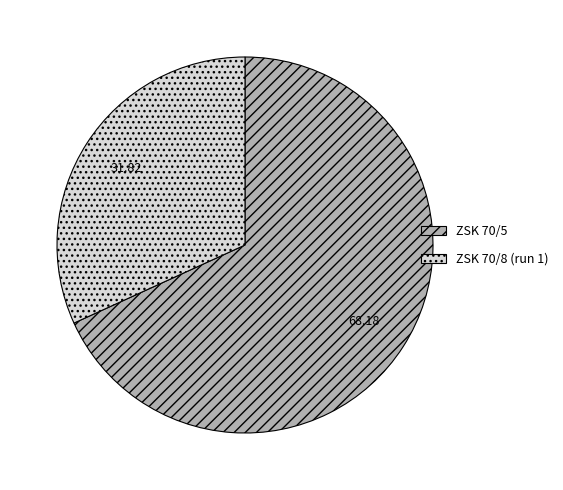

Is there any slice that represents more than half of the pie?

Yes